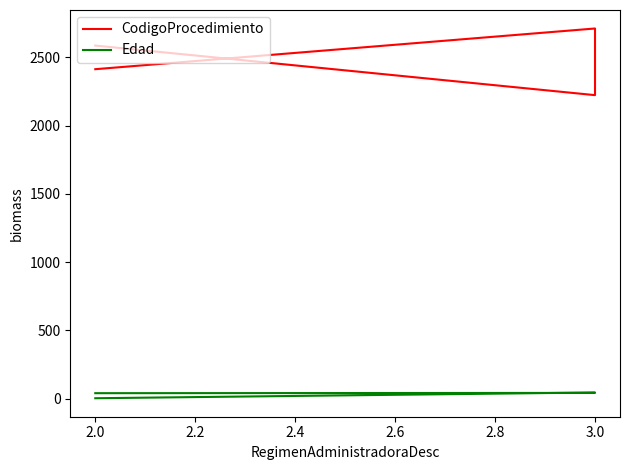

What is the difference between the highest and lowest values at 3.0?

2177